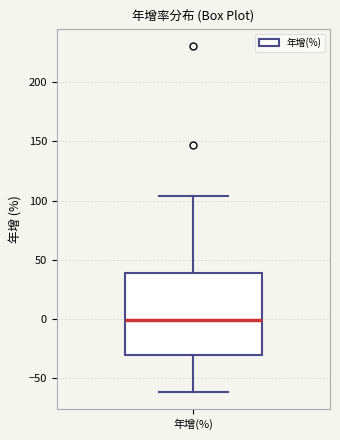

Where does the lower whisker of the box for 年增(%) end on the y-axis? The values are not printed on the chart, so give them approximately, as read against the axis.

-60